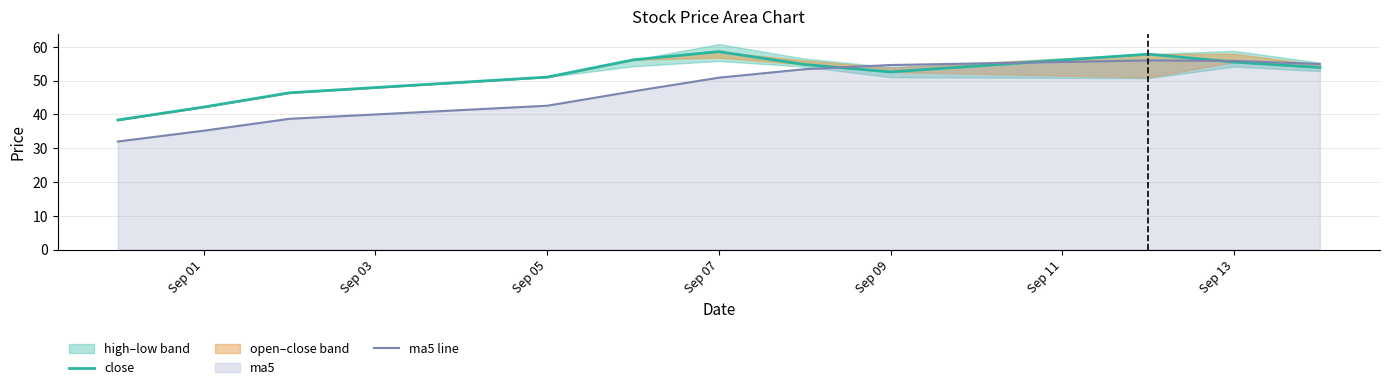

True or false: close and ma5 line intersect in this chart.

True